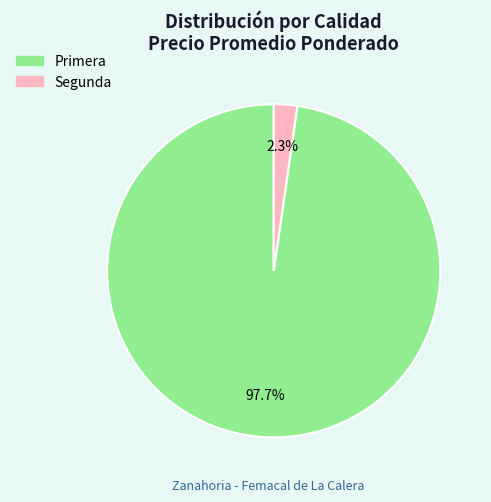

Is there any slice that represents more than half of the pie?

Yes